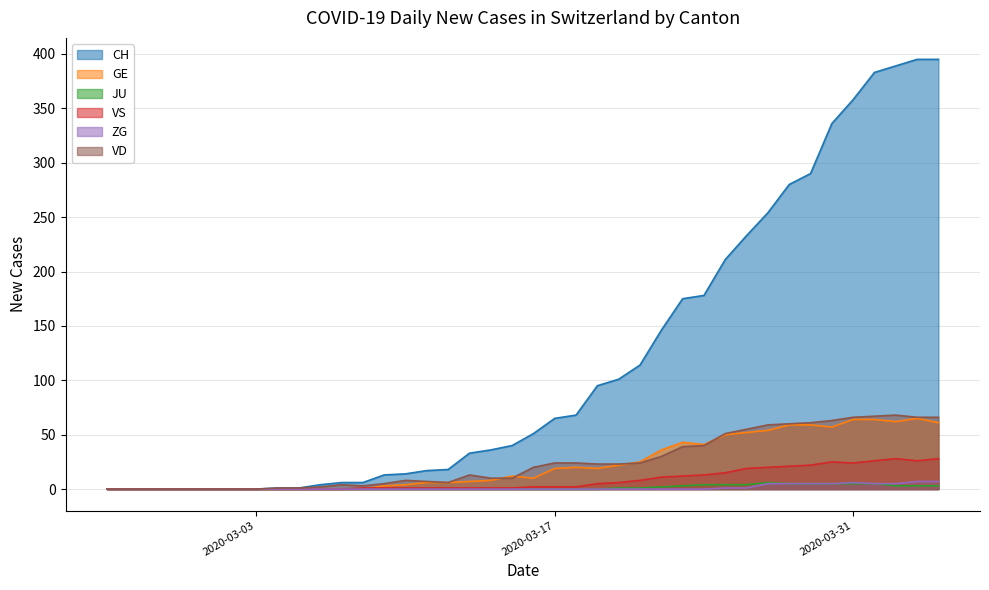

Count the ZG values in the range 0 to 1.

31